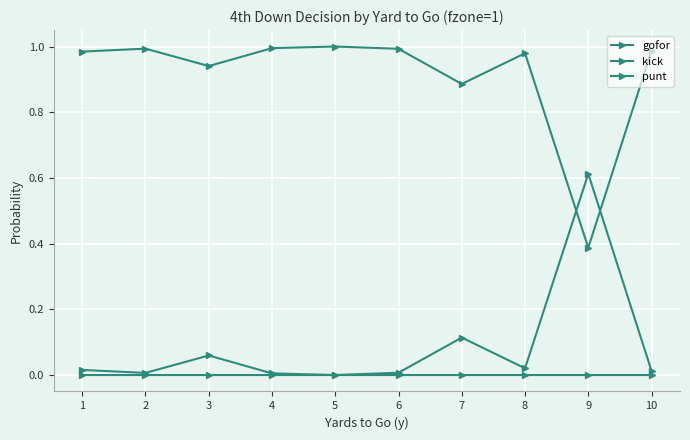

How many data points does each series have?

10